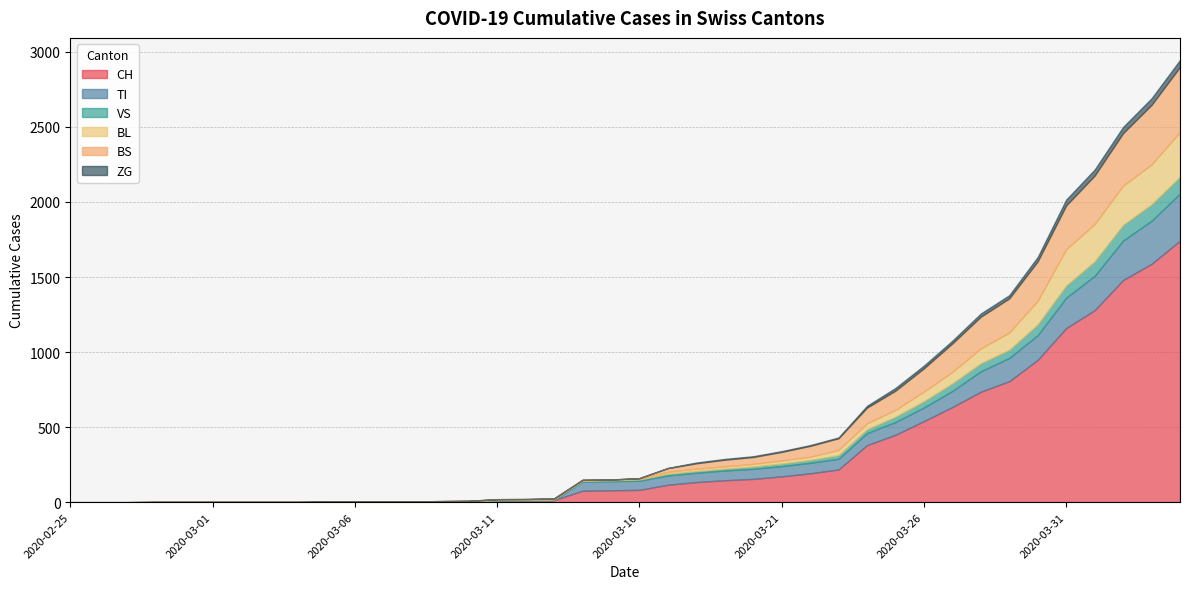

Which series has the widest spread of values?

CH